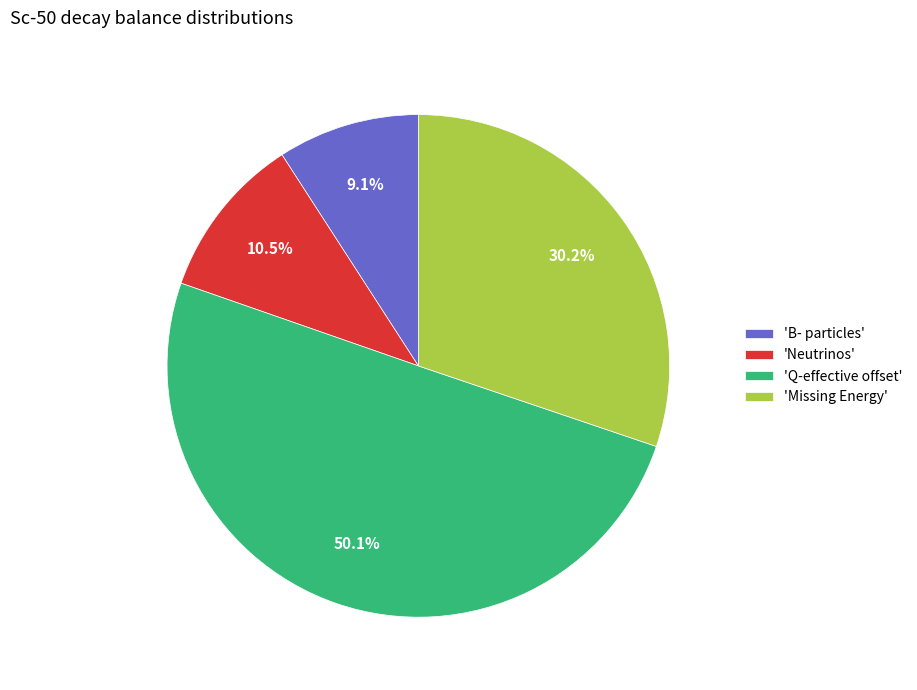

Rank the categories by value from highest to lowest.

'Q-effective offset', 'Missing Energy', 'Neutrinos', 'B- particles'